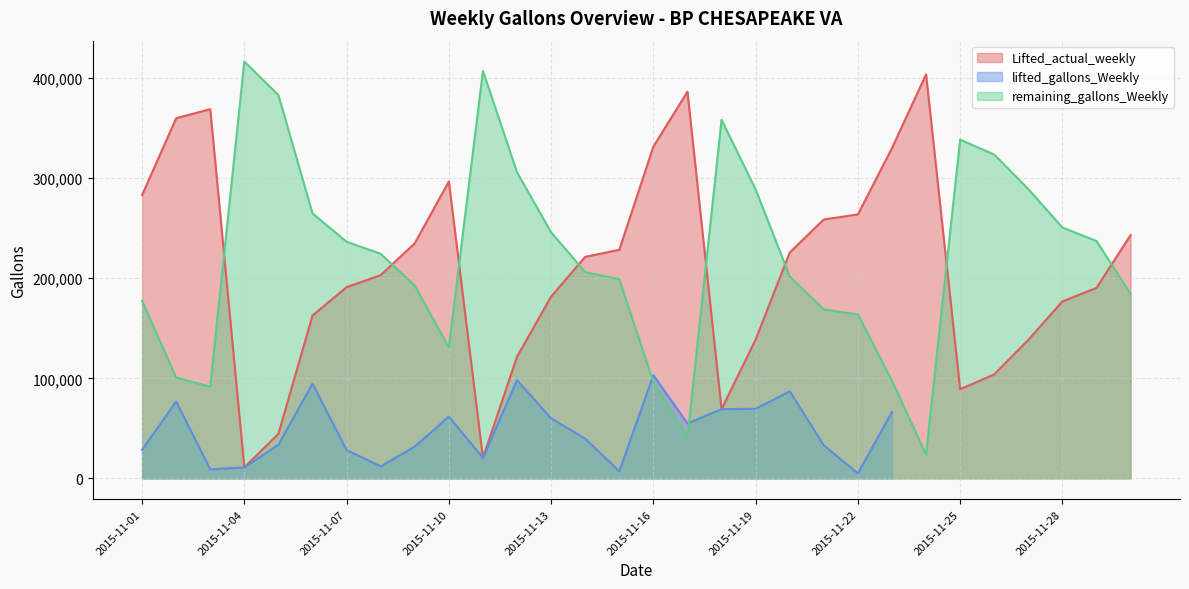

What is the difference between the remaining_gallons_Weekly values at 2015-11-13 and 2015-11-28?

4803